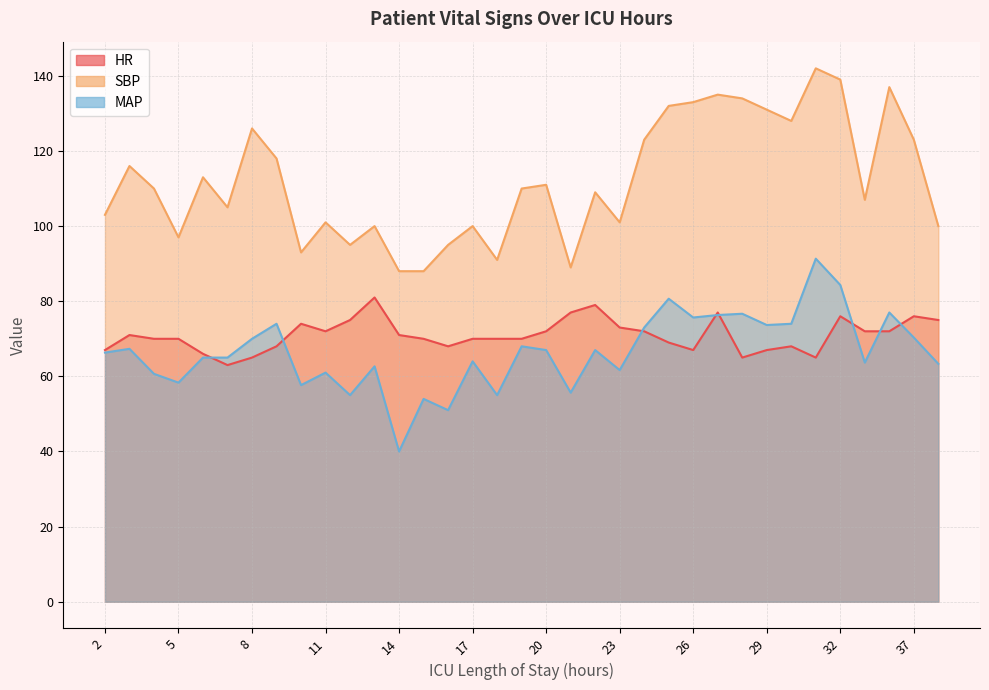

At which category does SBP reach its first local peak?

3